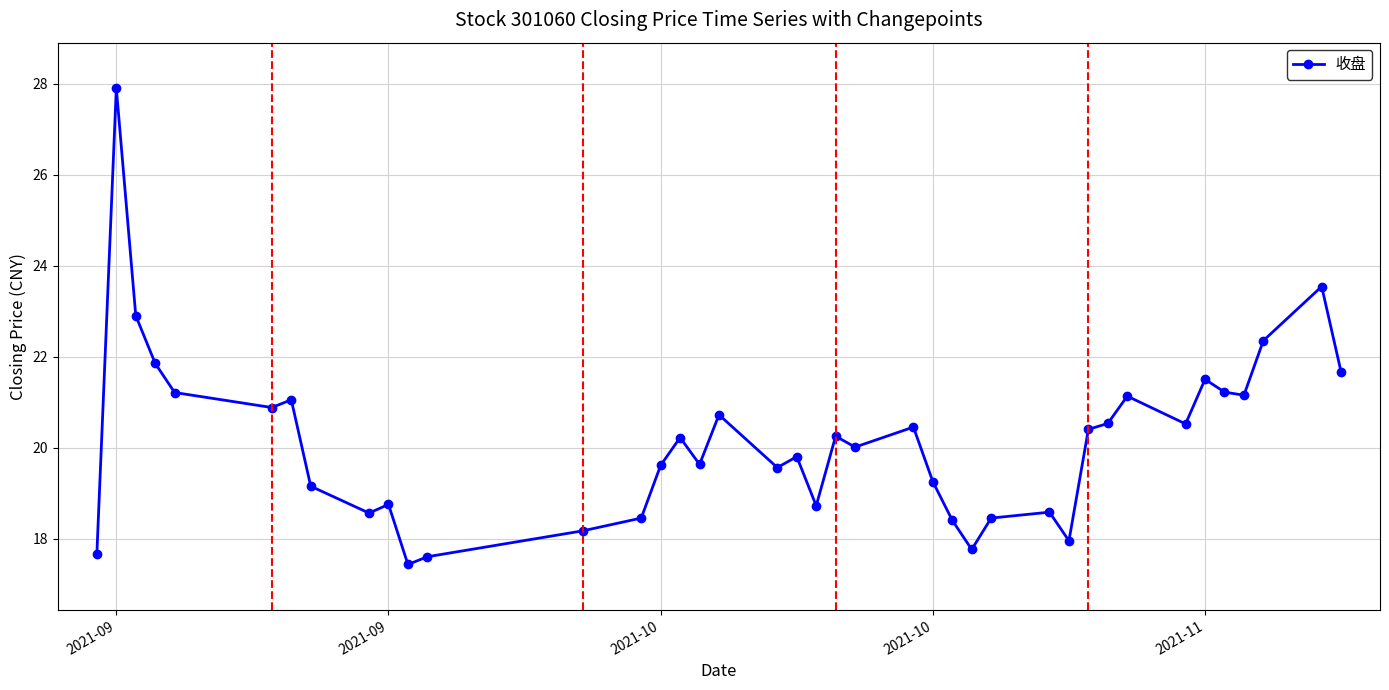

What is the difference between the maximum and minimum values?

10.5